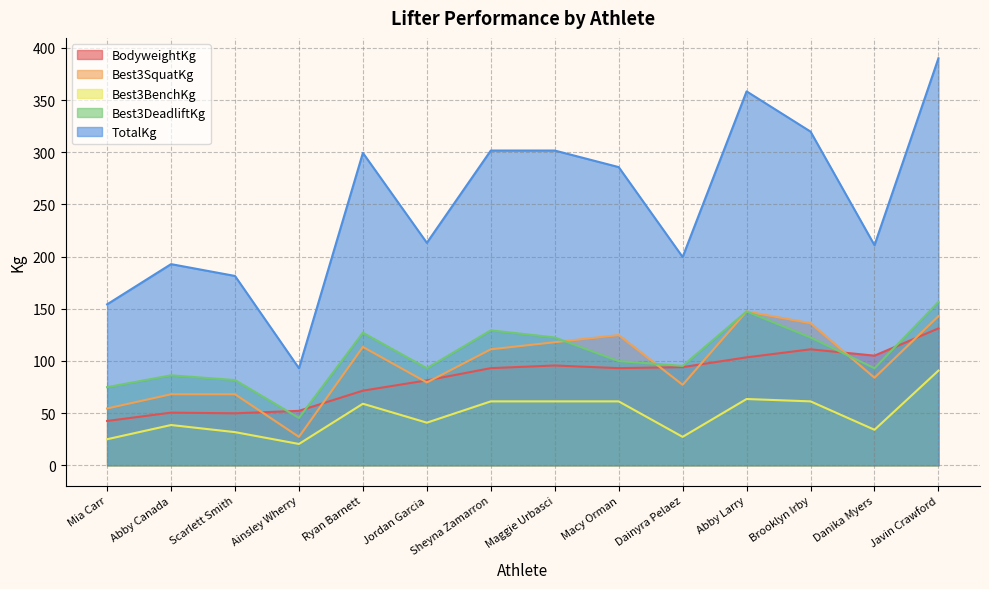

How many values in the Best3BenchKg series are below 58?

7